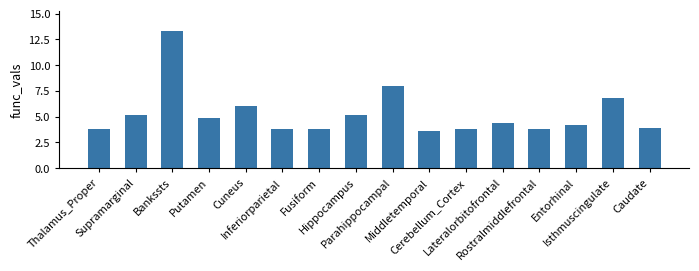

What is the sum of the values at Isthmuscingulate and Supramarginal?

12.0